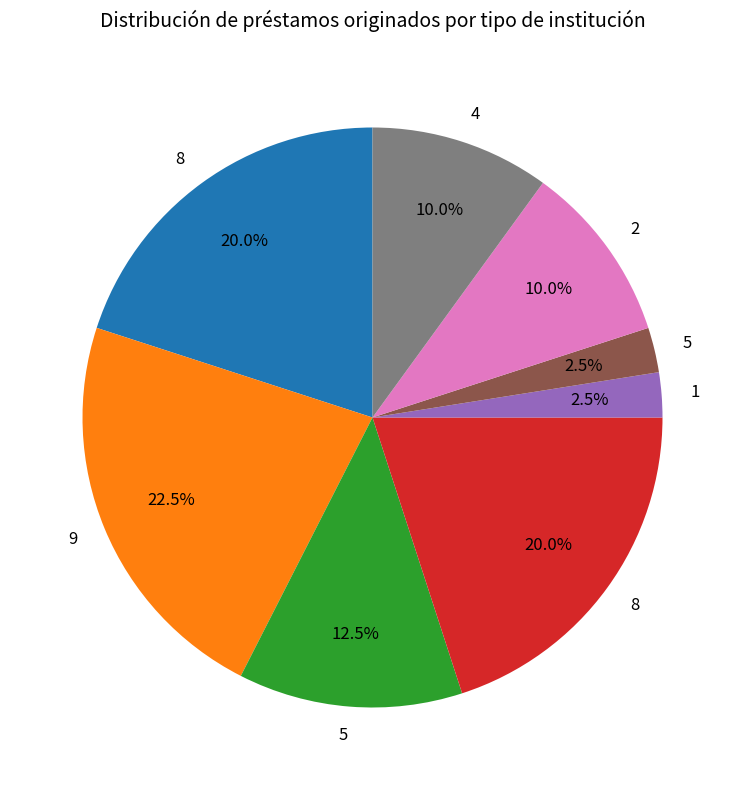

Is there a majority slice in this chart?

No